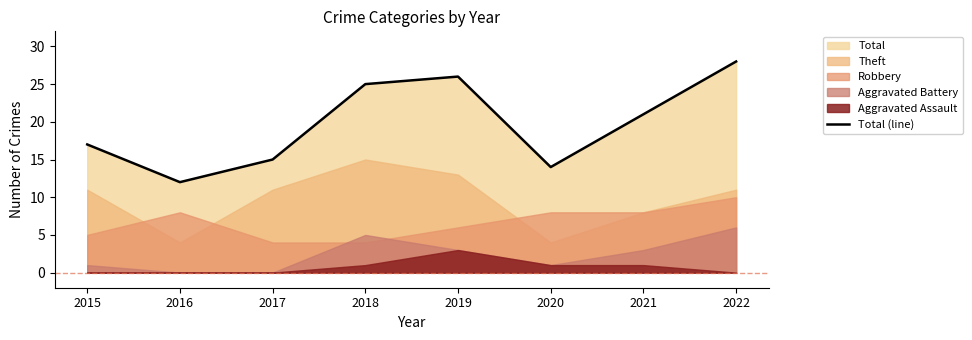

What is the maximum value shown in the chart?

28